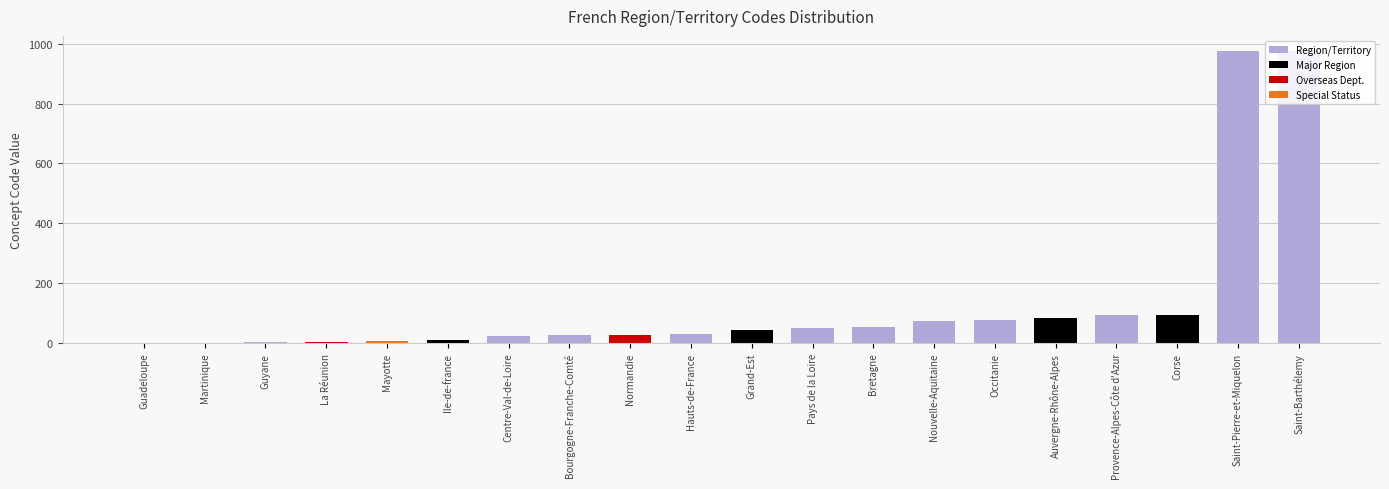

Which has a higher value, Guyane or Bretagne?

Bretagne